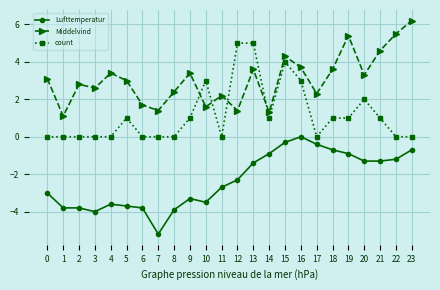

What is the value of the Middelvind point at the 10th from the left?

3.4